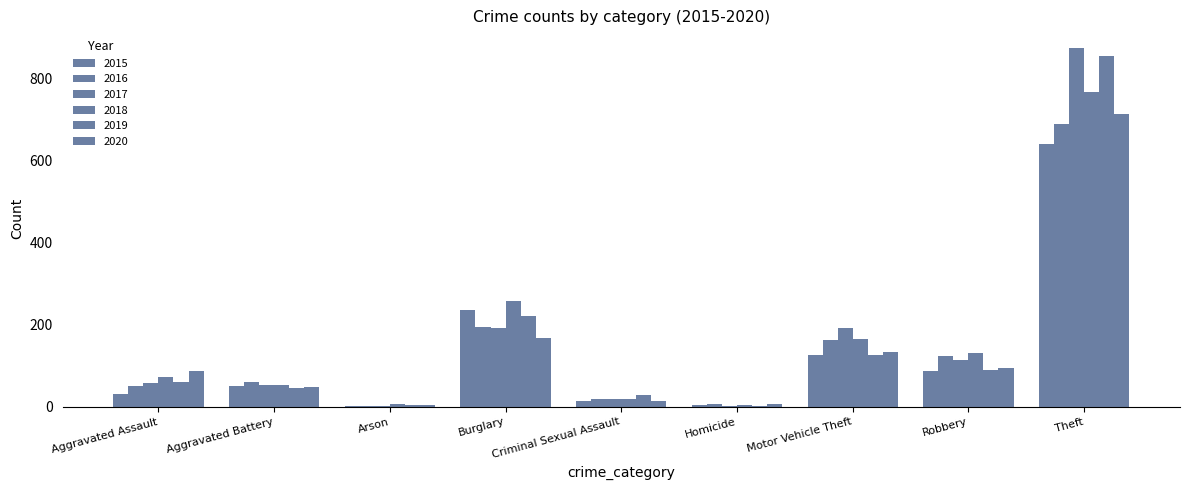

Reading left to right, transcribe all the data shown in this chart.

2015: 31	50	3	236	13	4	125	87	641
2016: 50	60	3	194	19	8	163	123	689
2017: 59	54	1	192	19	2	191	115	873
2018: 72	52	6	257	19	5	164	130	767
2019: 61	45	5	221	29	3	125	89	855
2020: 88	48	4	167	13	6	134	94	714